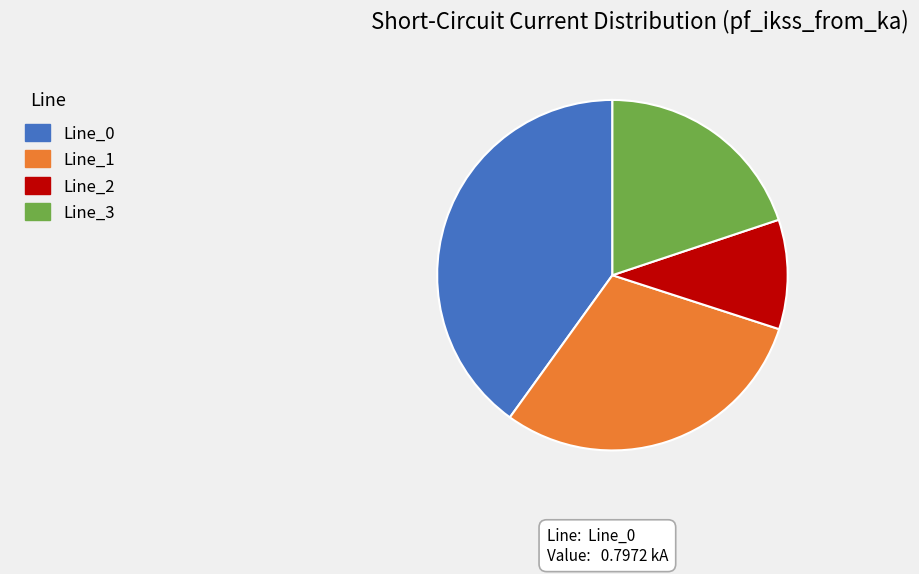

Does any single category account for the majority?

No